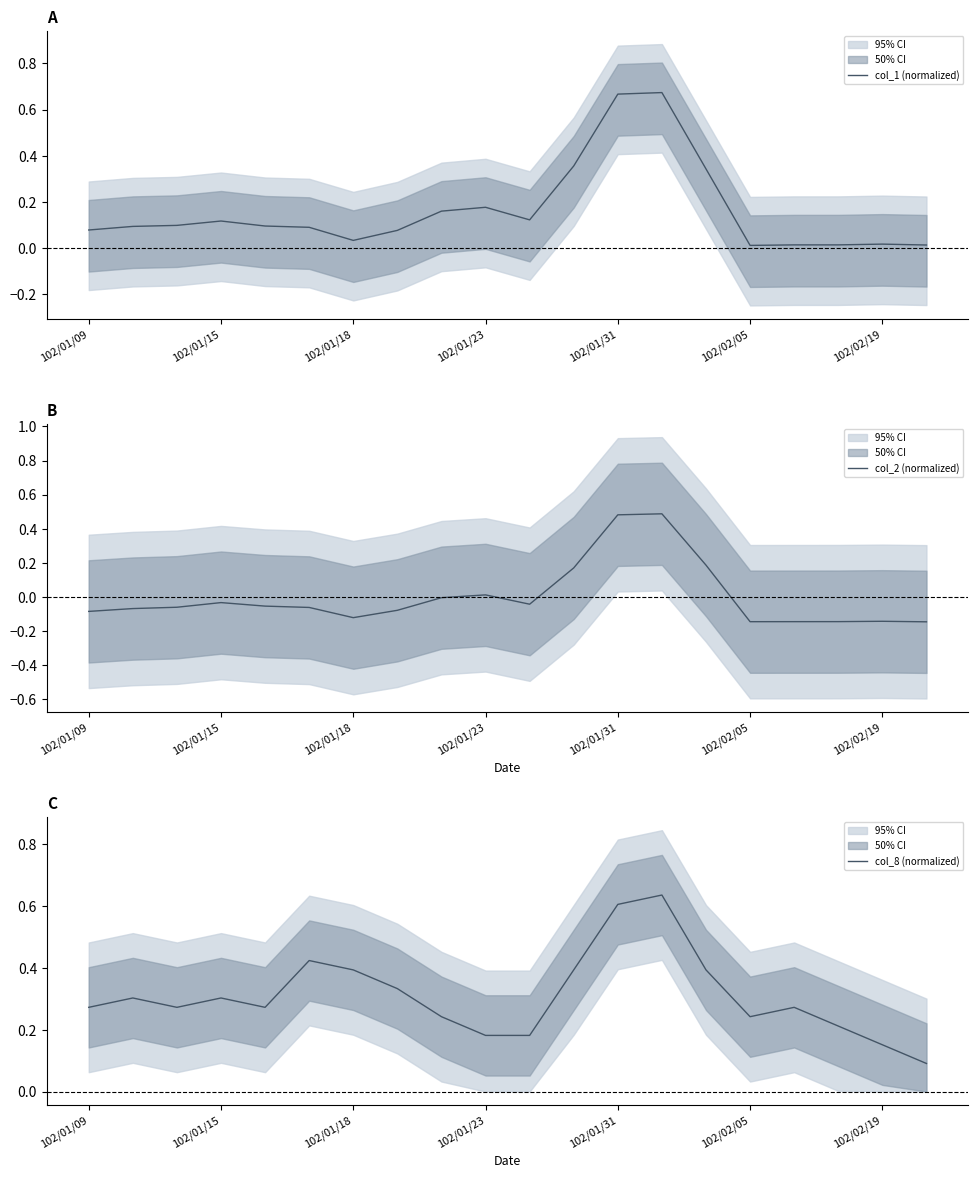

The col_8 (normalized) series shows 0.3 at 102/01/15. True or false?

True